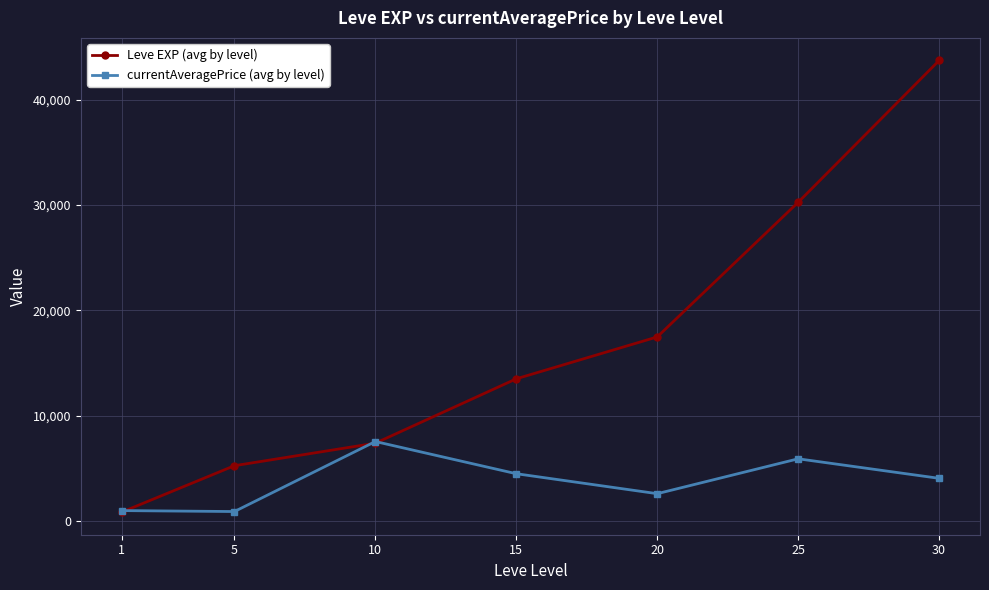

The value of currentAveragePrice (avg by level) at 20 is 2605.5. True or false?

True